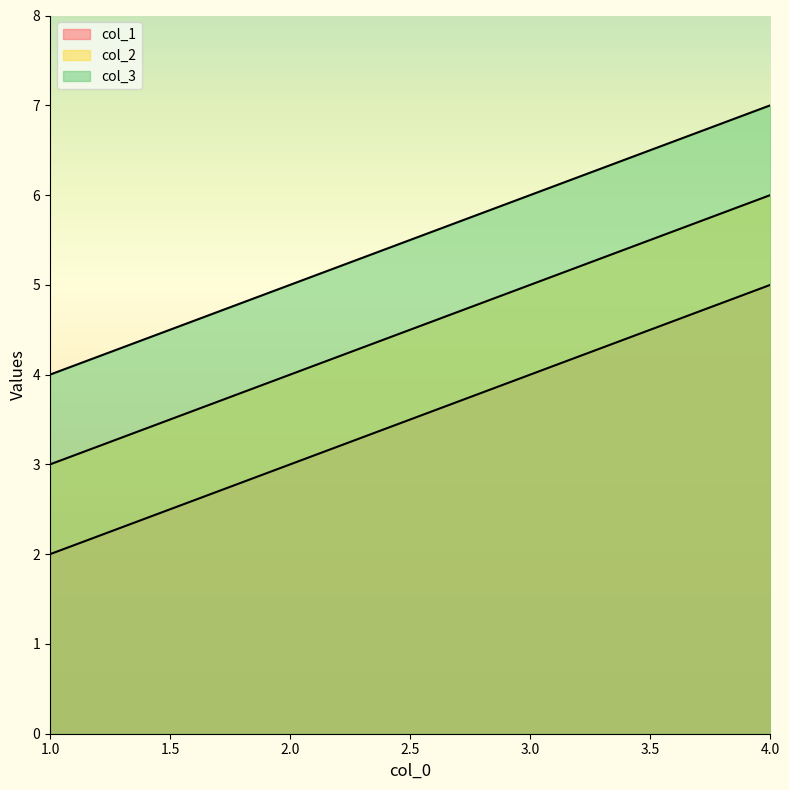

Is it true that col_3 equals 9 at 3?

False